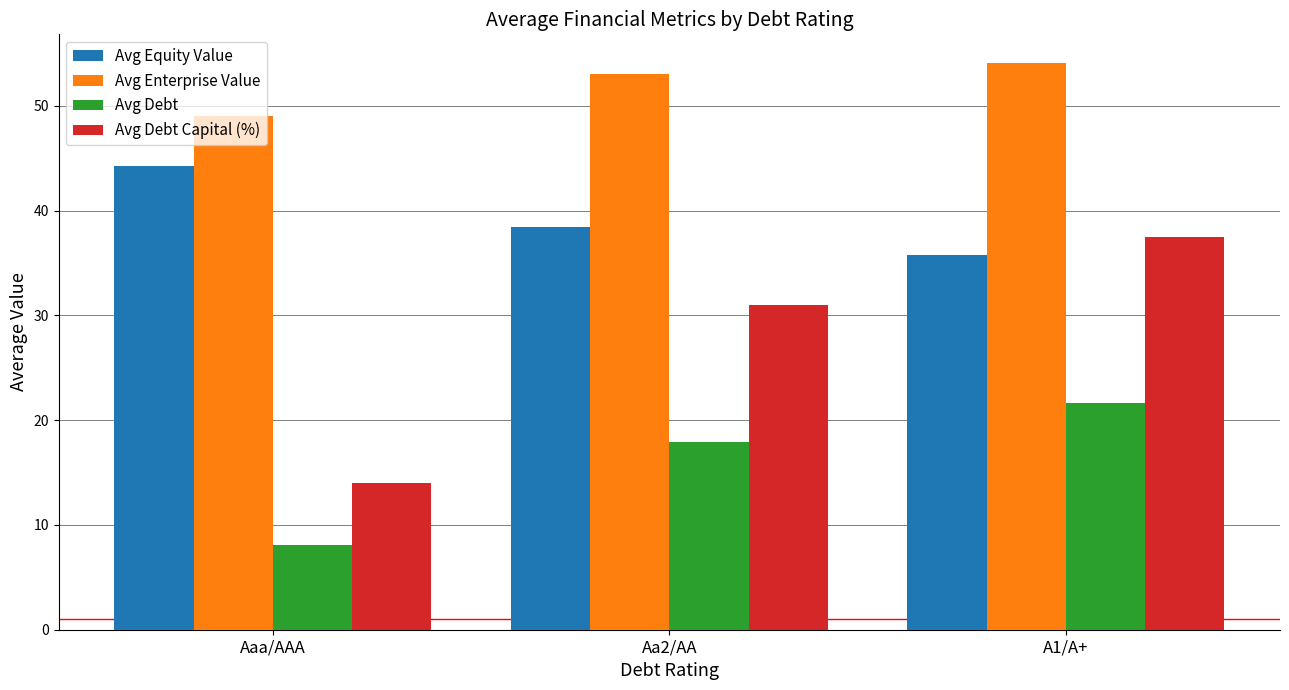

What is the value of the Avg Enterprise Value bar at the 3rd from the left?

54.1